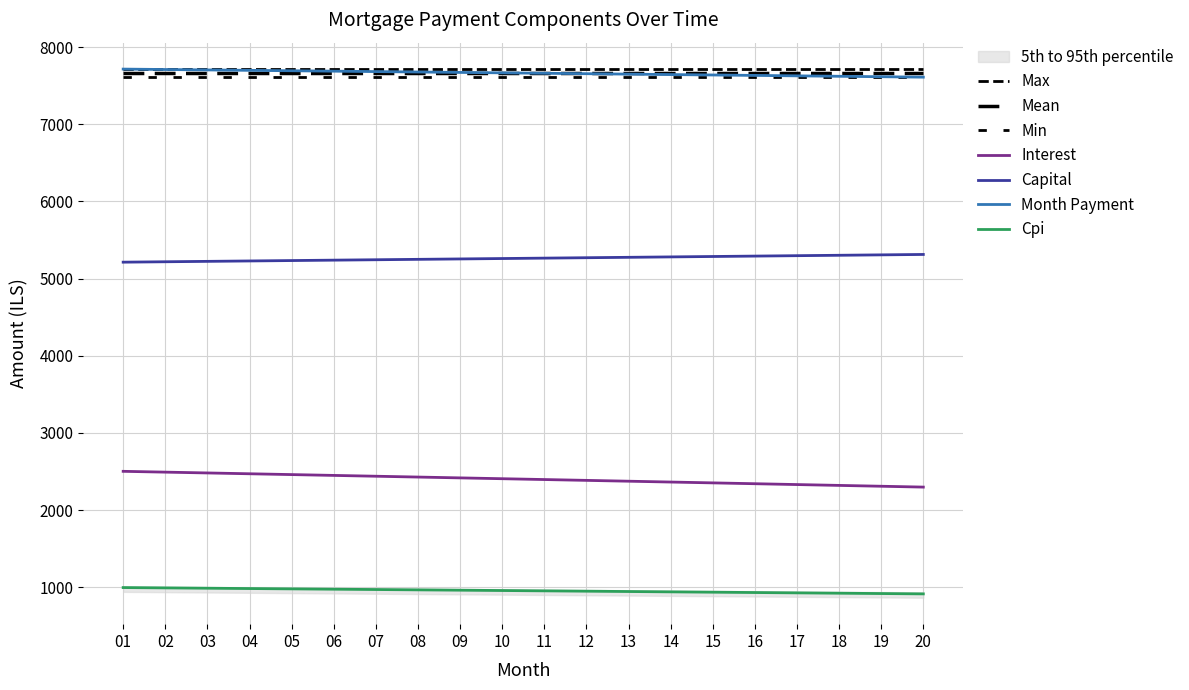

What is the value of the month_payment point at the 4th from the left?

7700.0